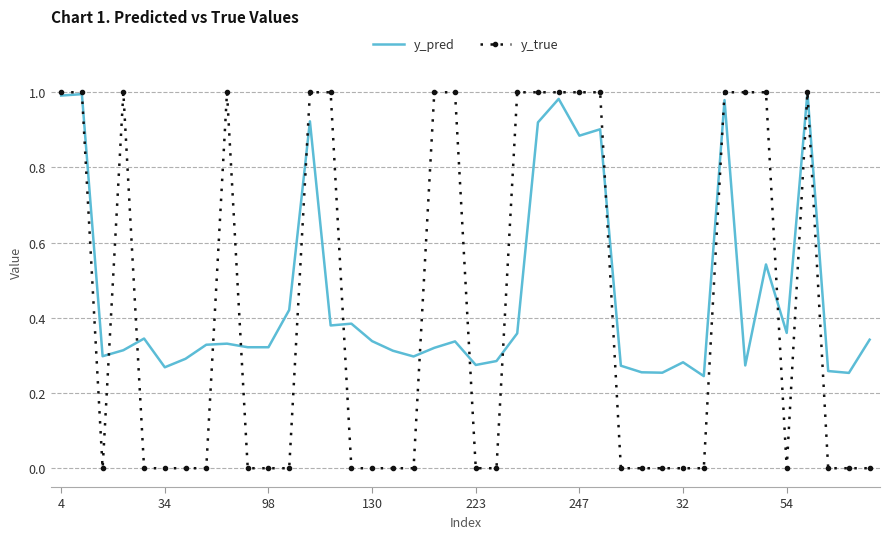

Which series has the largest range (max minus min)?

y_true